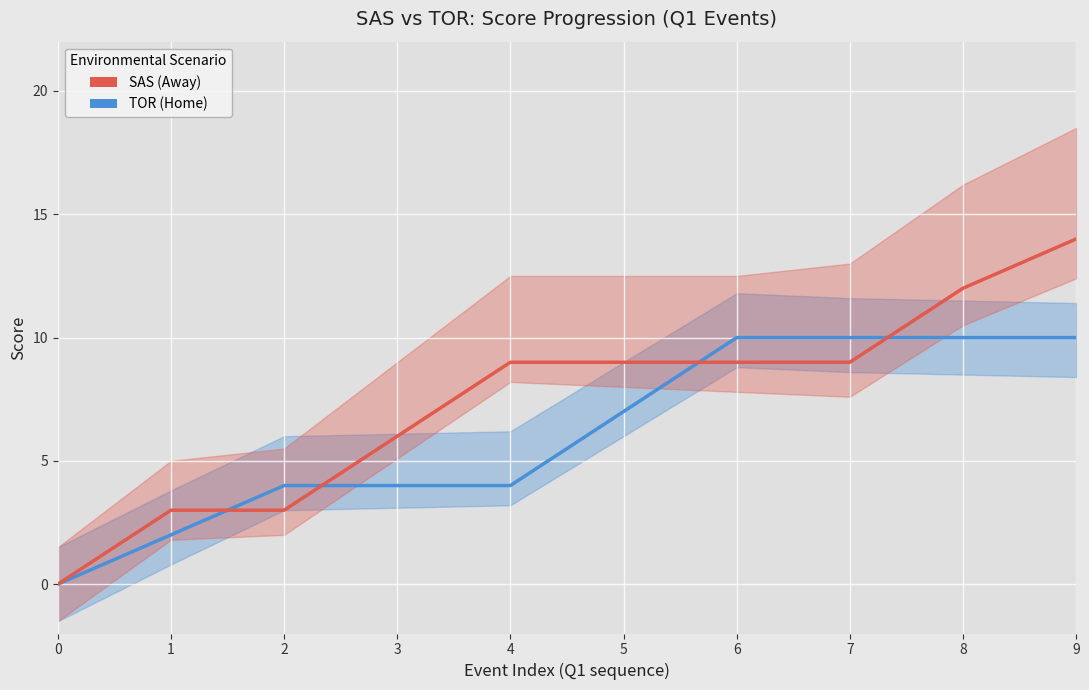

What is the sum of the TOR (Home) values at 7 and 1?

12